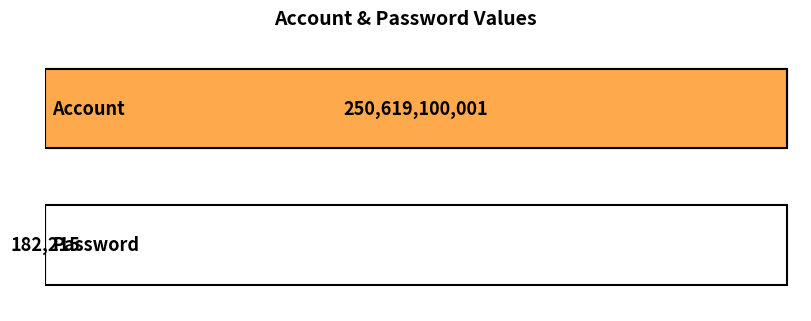

Rank the categories by value from highest to lowest.

Account, Password